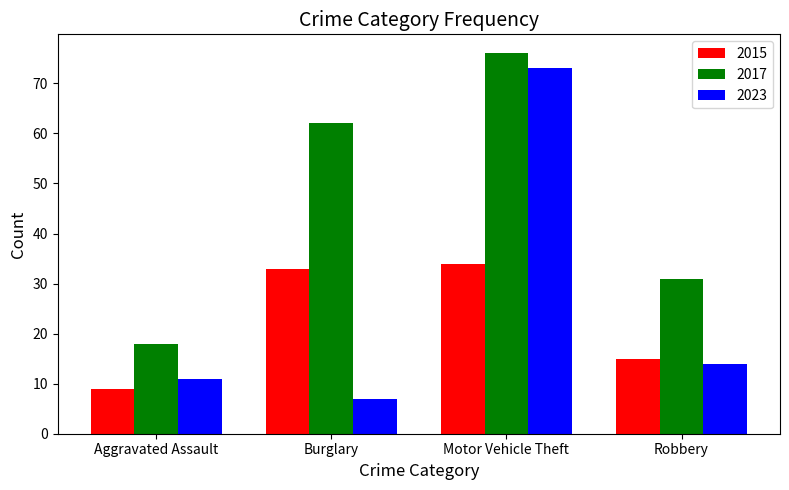

Count the number of categories in the chart.

4